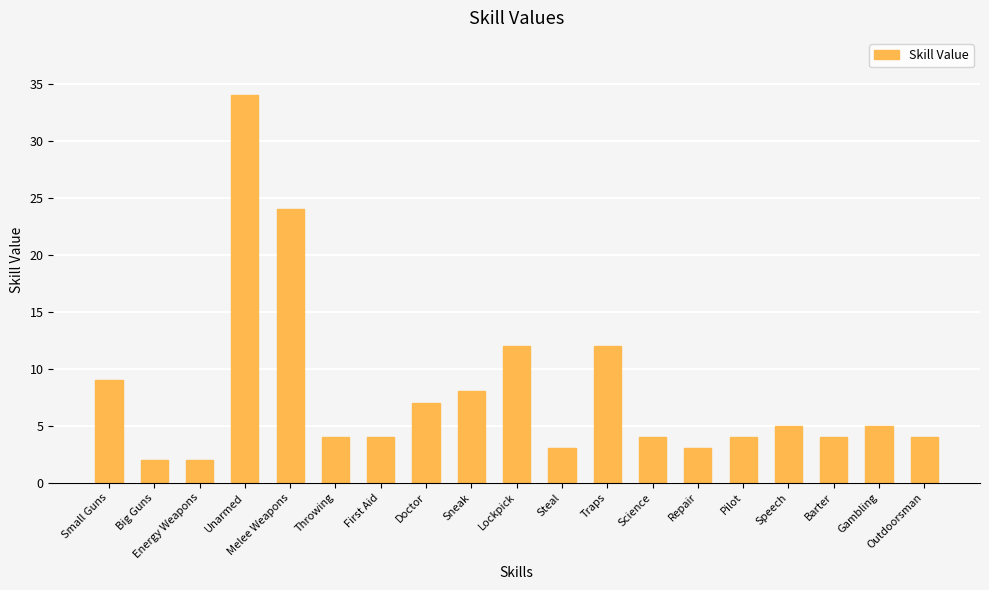

Reading right to left, transcribe all the data shown in this chart.

Outdoorsman=4	Gambling=5	Barter=4	Speech=5	Pilot=4	Repair=3	Science=4	Traps=12	Steal=3	Lockpick=12	Sneak=8	Doctor=7	First Aid=4	Throwing=4	Melee Weapons=24	Unarmed=34	Energy Weapons=2	Big Guns=2	Small Guns=9